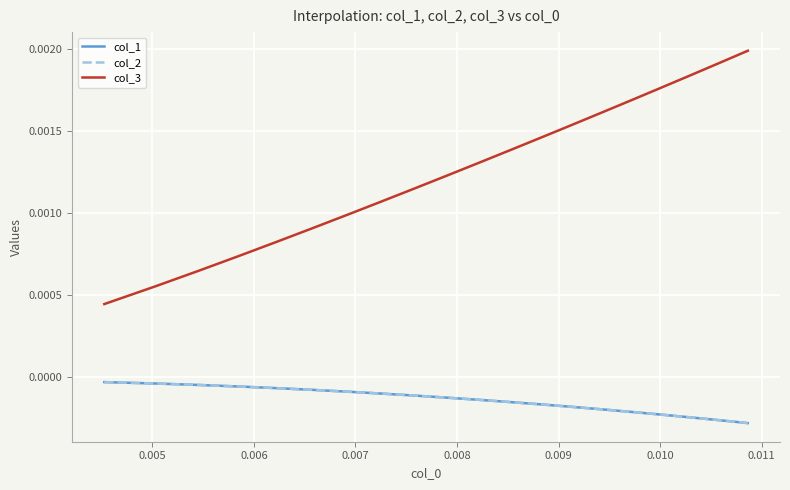

Is this an area chart (filled region under the line)?

No